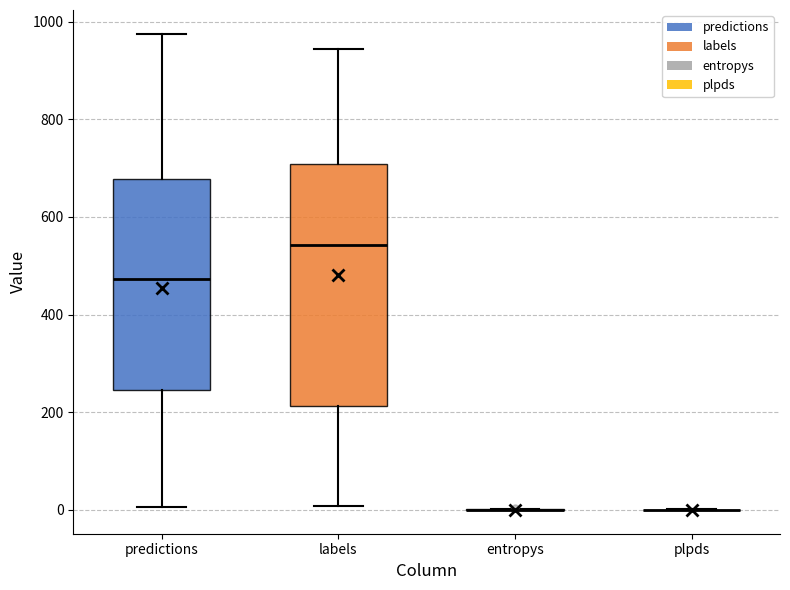

Reading left to right, read every box against the y-axis: the position of its median line, the range the box covers, and the ends of its whiskers. The values are not printed on the chart, so give them approximately, as read against the axis.

predictions: median 480, box 240 to 680, whiskers 0 to 980
labels: median 540, box 220 to 700, whiskers 0 to 940
entropys: box collapsed to a line at 0, whiskers 0 to 0
plpds: box collapsed to a line at 0, whiskers 0 to 0